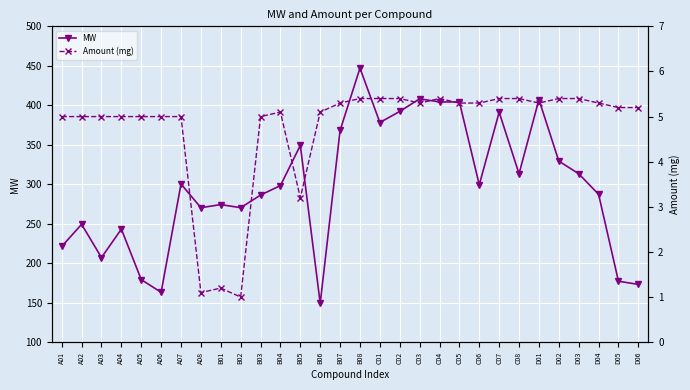

Count the number of categories in the chart.

30